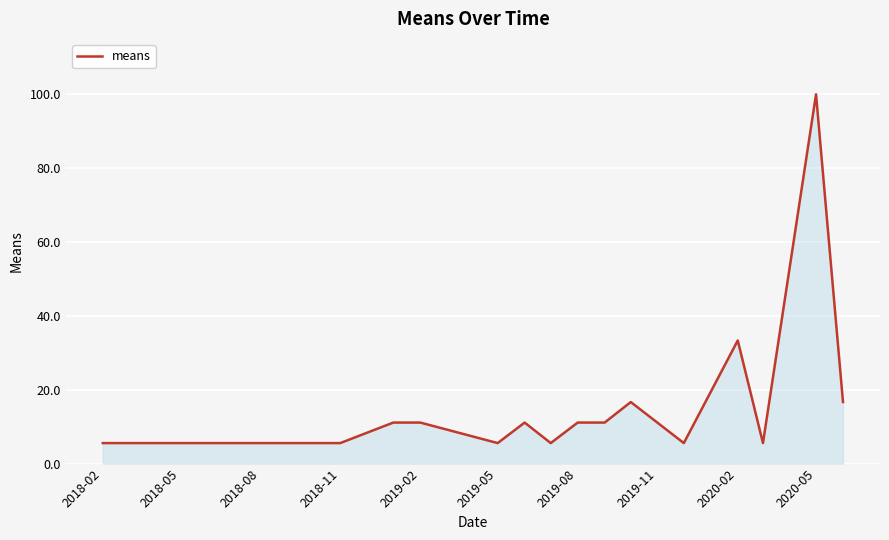

What is the maximum value shown in the chart?

100.0